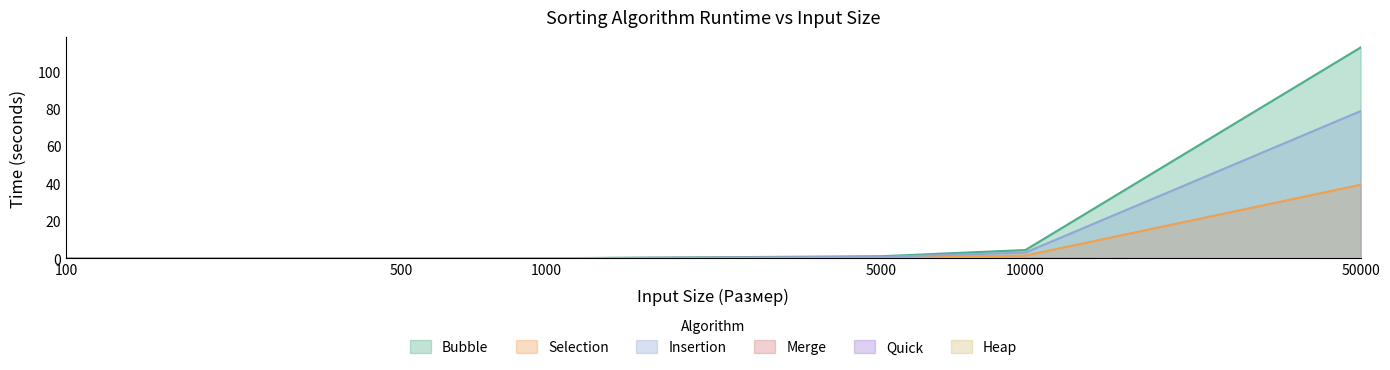

At which category does the chart reach its minimum across all series?

100